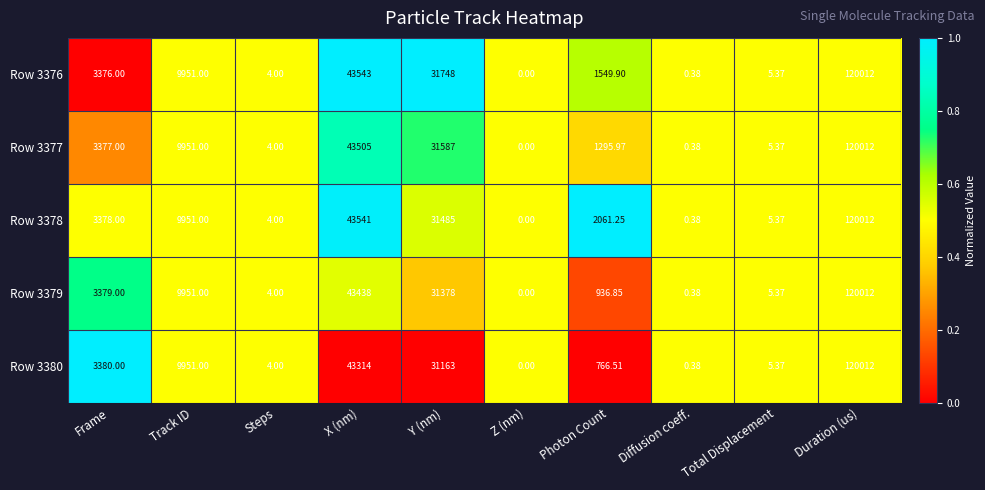

Which series has the largest total across all categories?

Row 3378